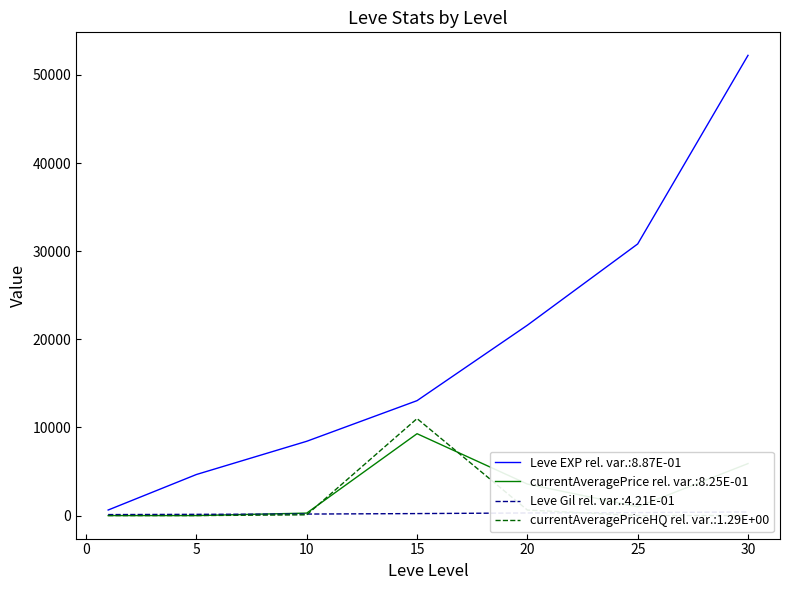

At which label does Leve EXP reach its peak?

30